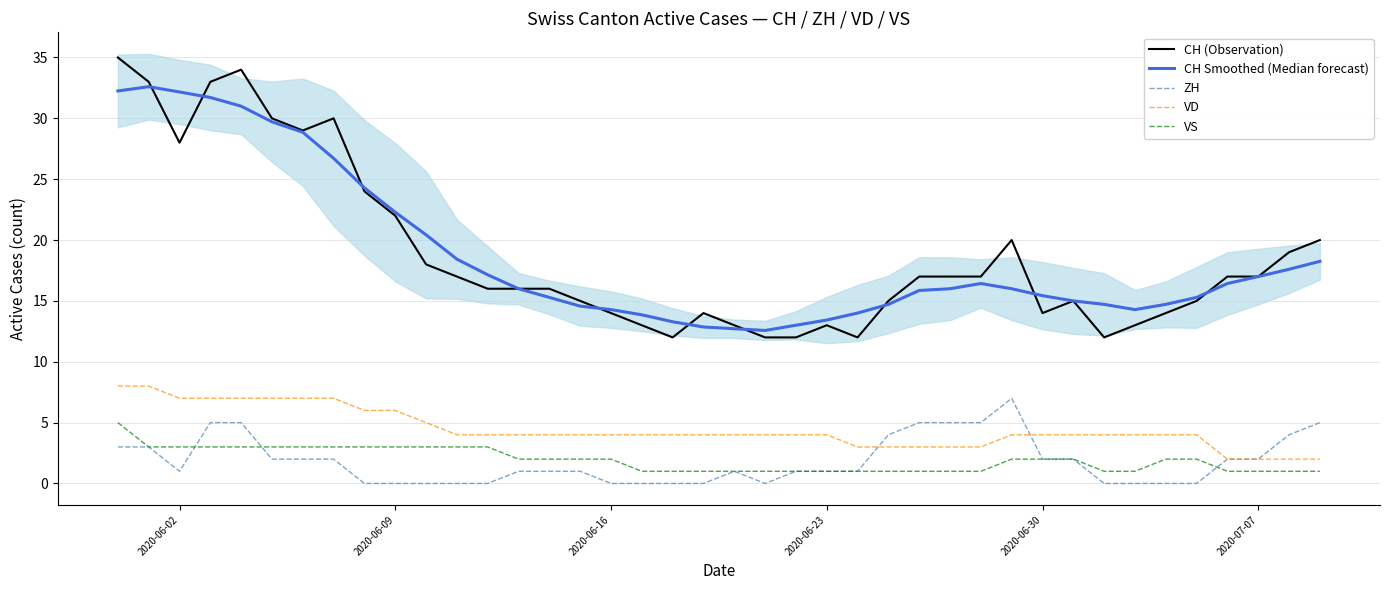

What is the highest value of the VS series?

5.0